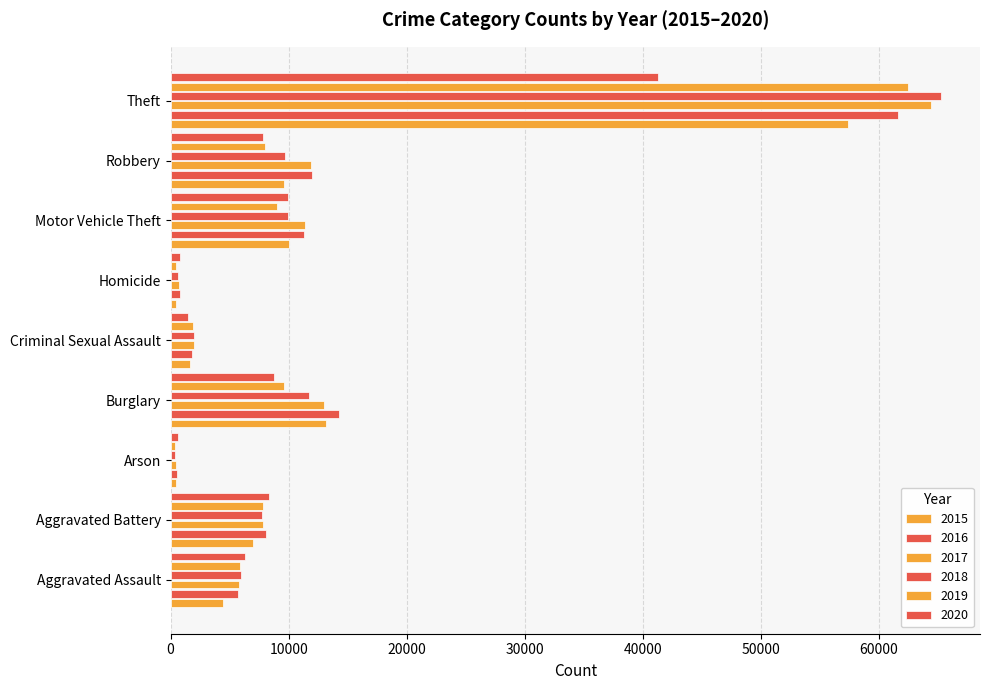

Count the number of categories in the chart.

9